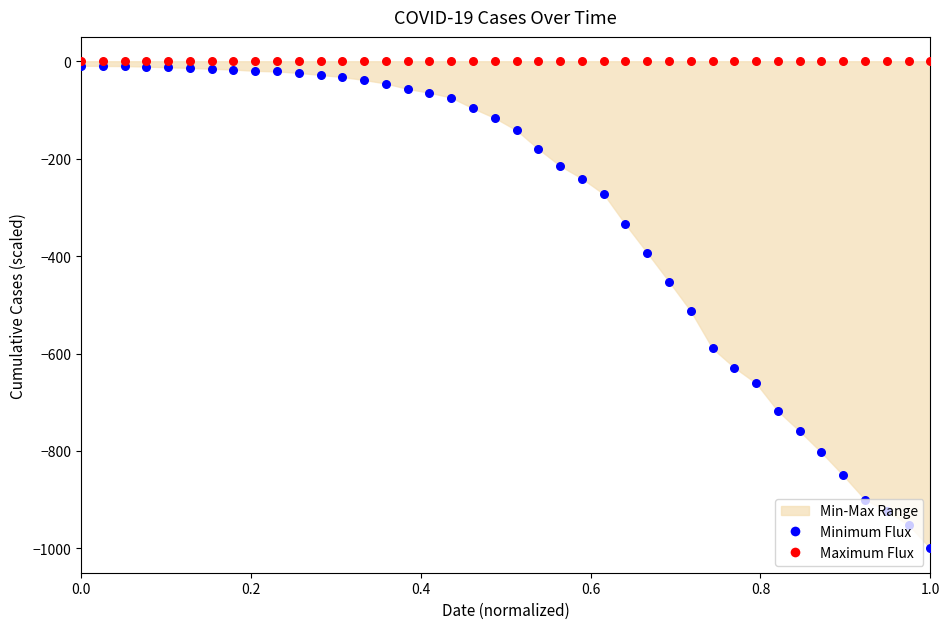

Which series reaches the minimum Y coordinate?

Minimum Flux